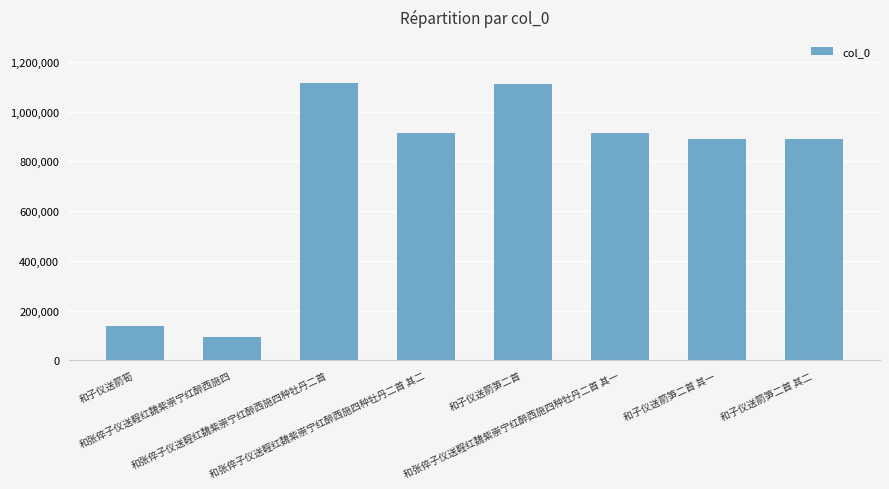

What is the minimum value shown in the chart?

92902